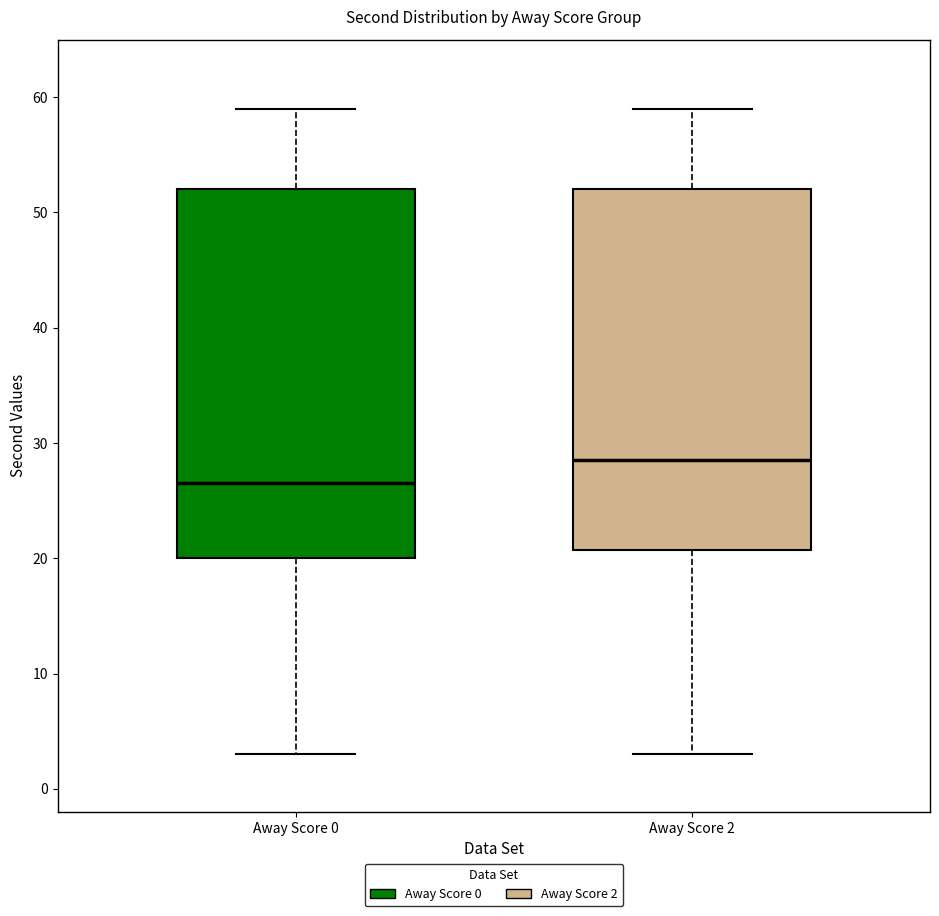

Which box has the highest median line?

Away Score 2